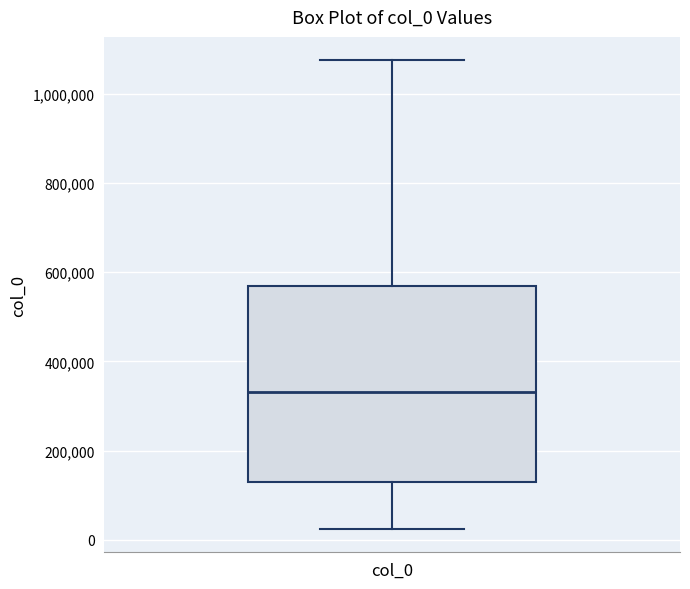

Transcribe this box plot: give where the median line is, the range the box spans, and where the two whiskers end, as read against the y-axis. The values are not printed on the chart, so give them approximately, as read against the axis.

median 340000, box 140000 to 560000, whiskers 20000 to 1080000